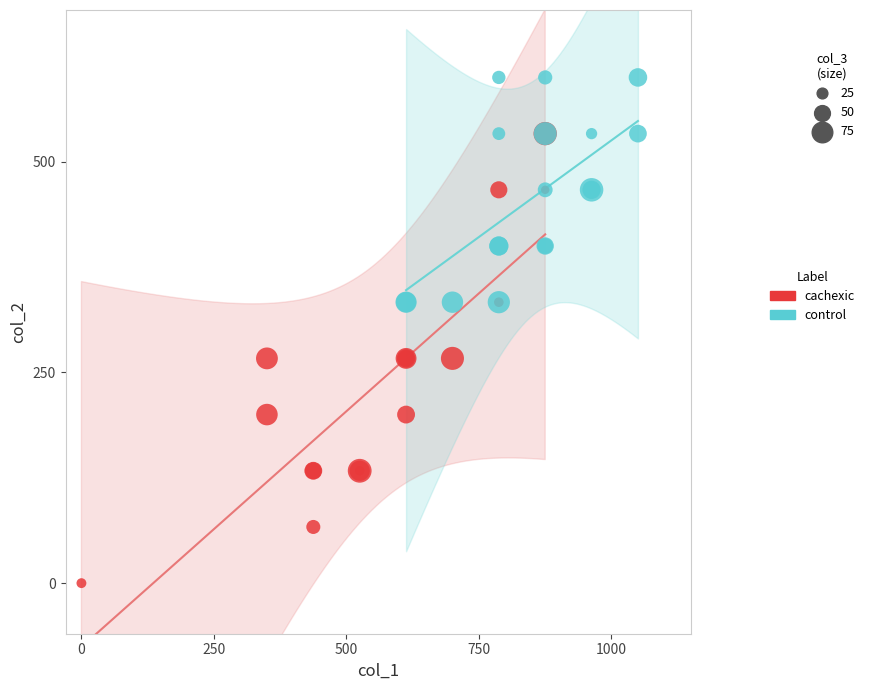

Which series contains the lowest Y value?

cachexic